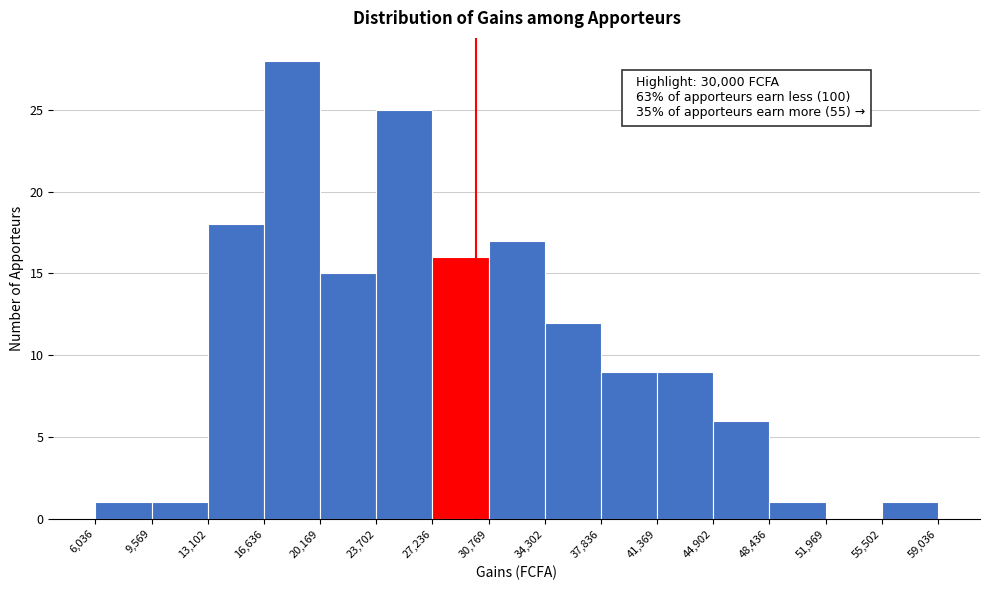

Over which range of the x-axis is the bar tallest?

16,636 to 20,169